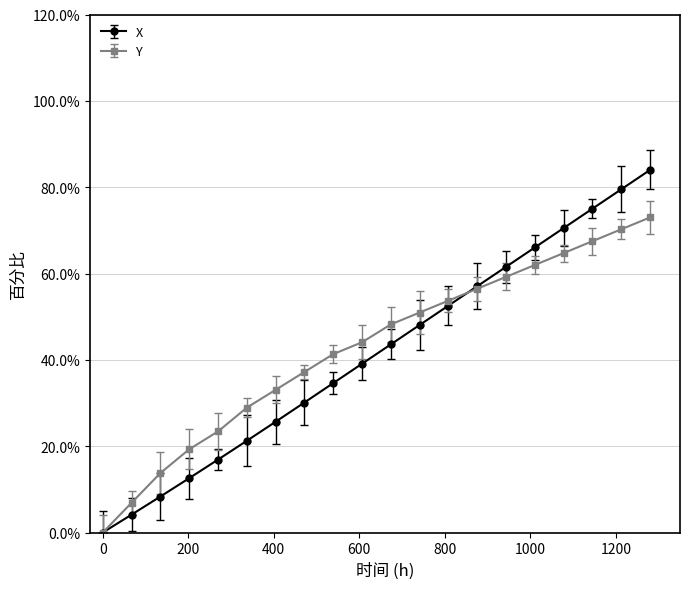

Which series has the widest spread of values?

X